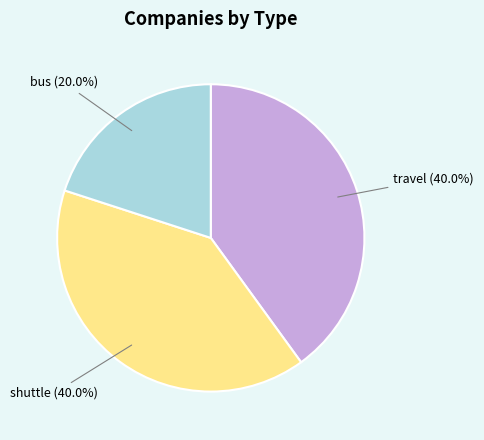

Between bus and travel, which is larger?

travel